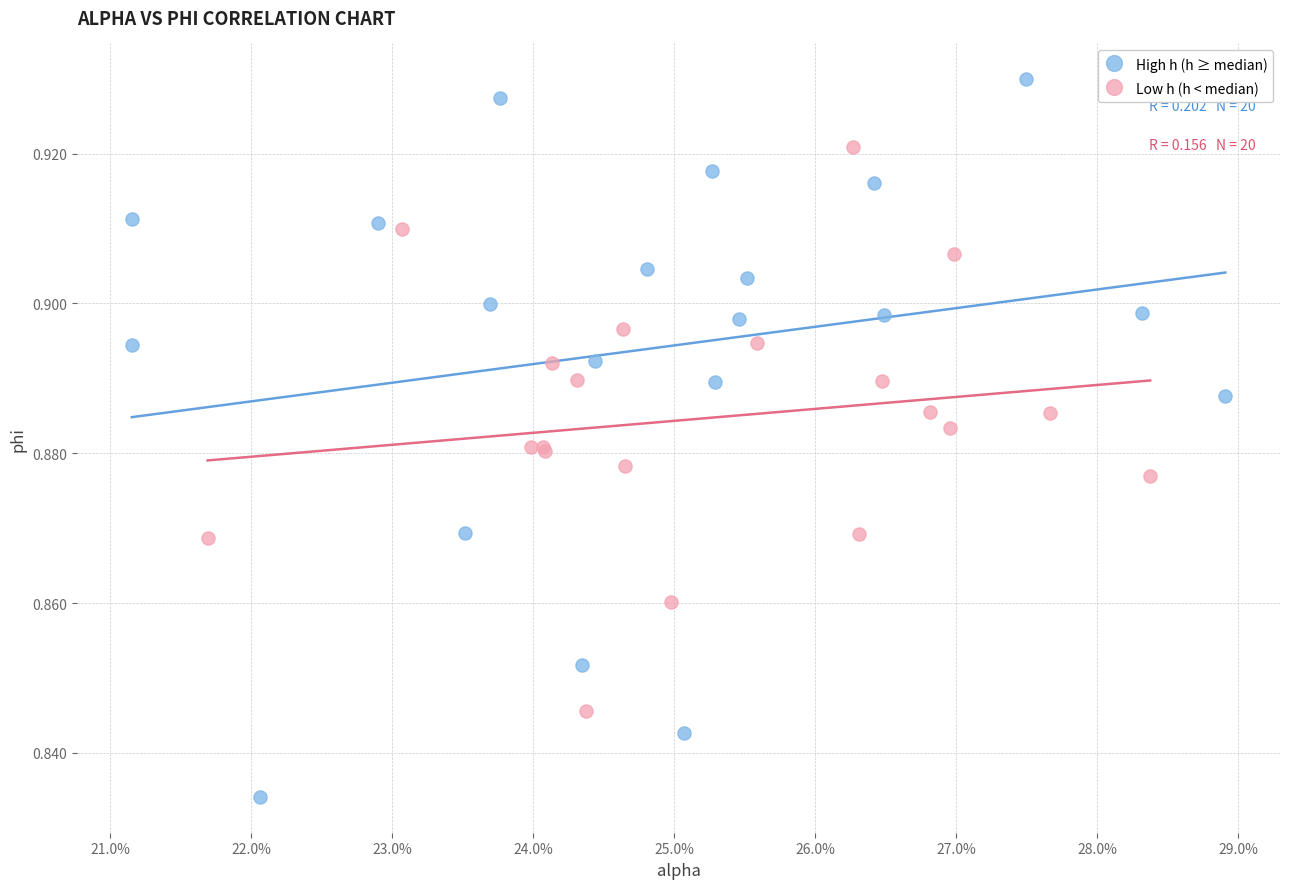

Which series contains the lowest Y value?

High h (h ≥ median)